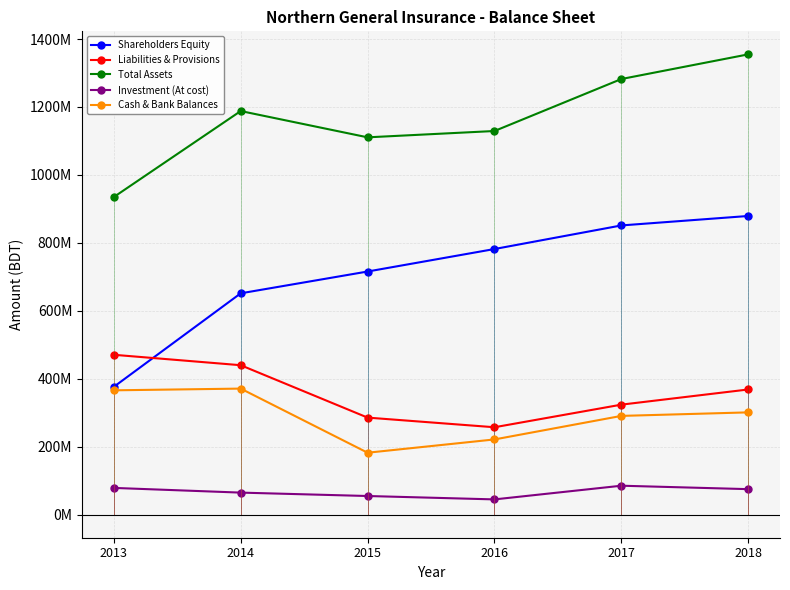

Between 2014 and 2015, which series saw the biggest shift?

Cash & Bank Balances